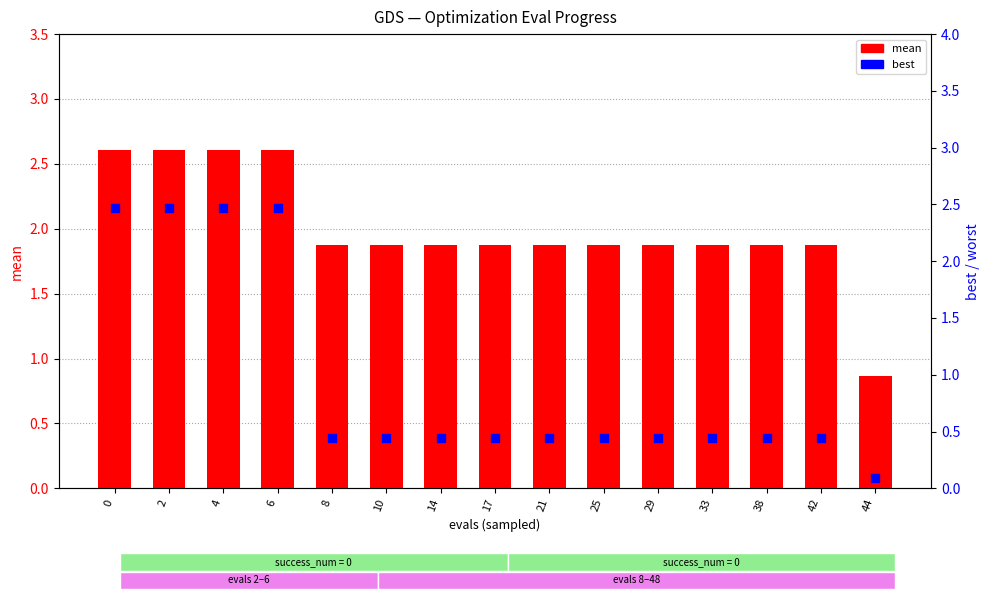

What is the total value across all series at 29?

2.3